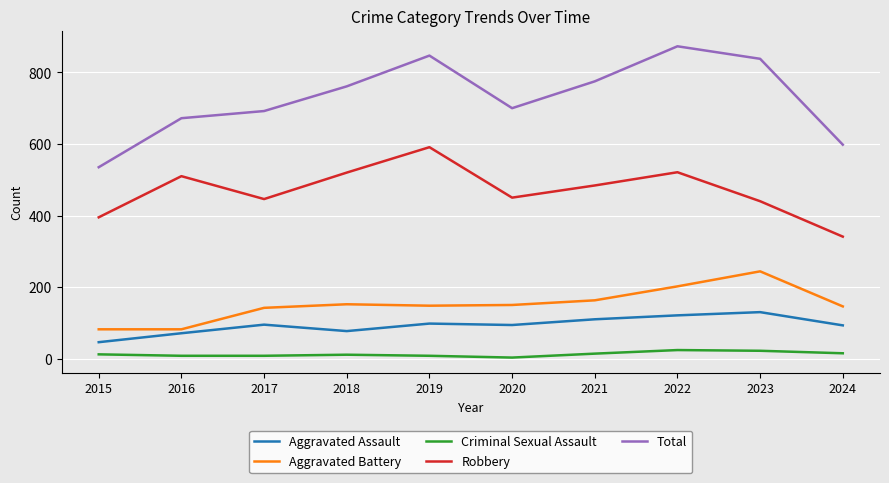

Is the value of Aggravated Battery at 2018 greater than the value of Criminal Sexual Assault at 2023?

Yes